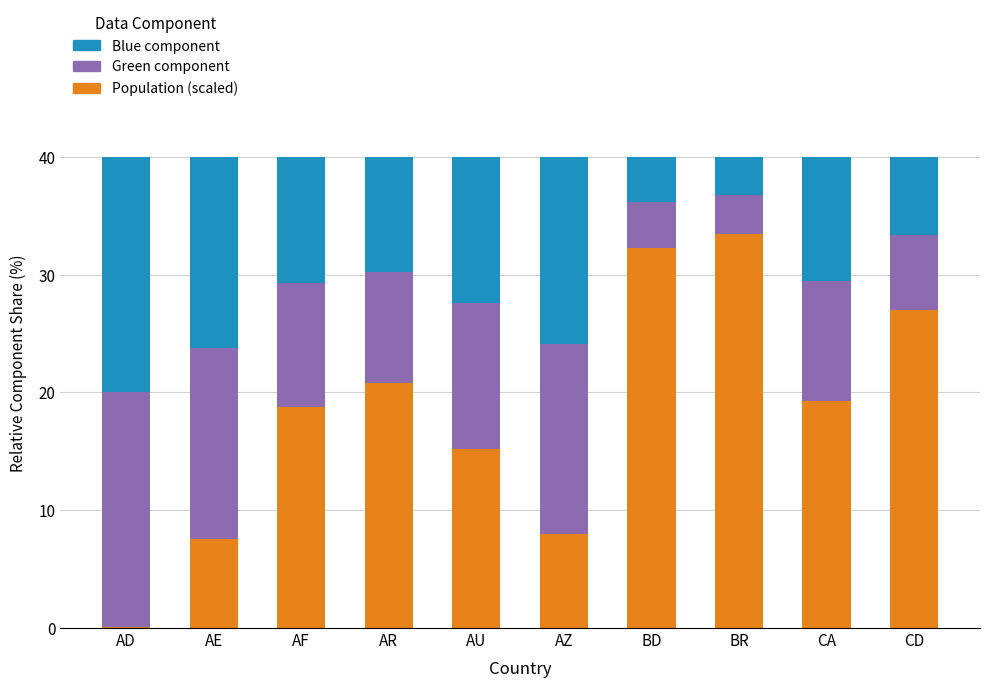

What is the maximum value for Population (scaled)?

33.5